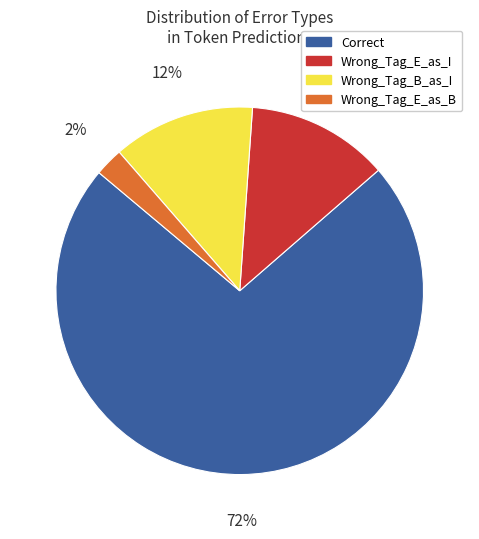

Is it true that Wrong_Tag_E_as_I is 12% of the pie?

True